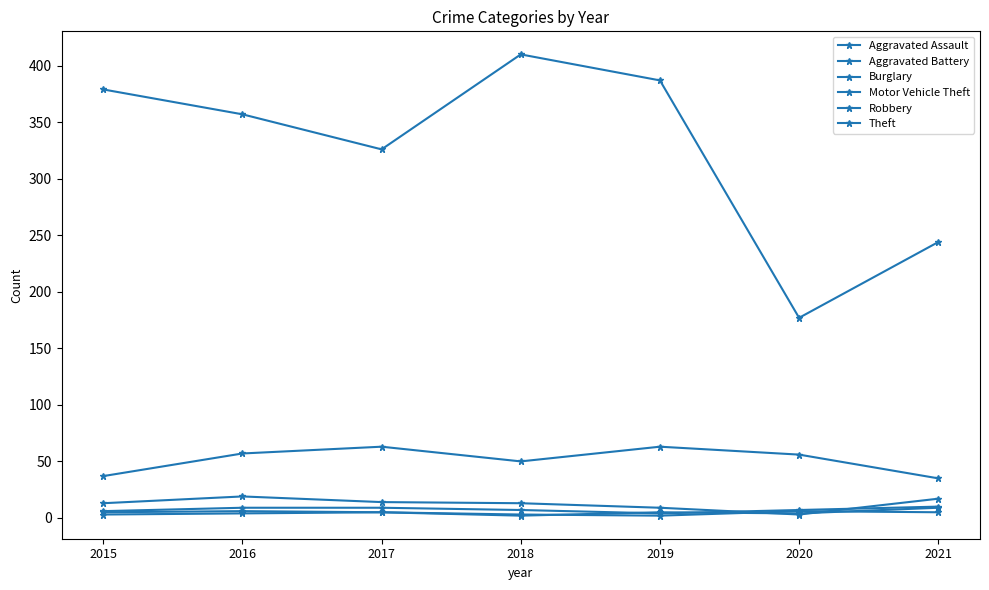

What is the smallest value displayed?

2